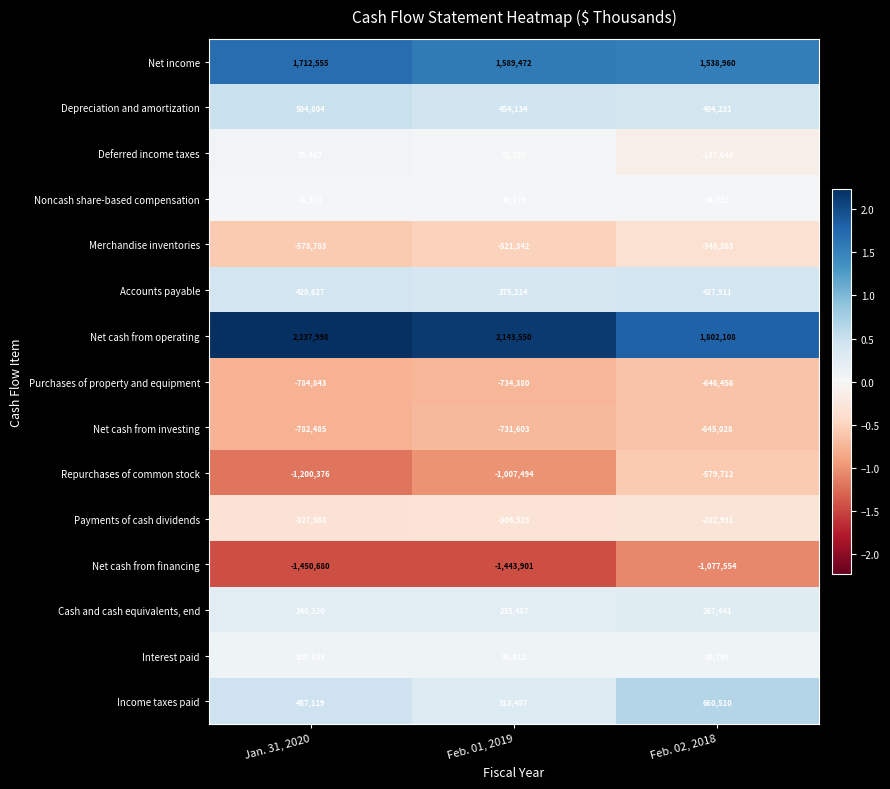

At Feb. 02, 2018, list the series in order from largest to smallest.

Net cash from operating, Net income, Income taxes paid, Accounts payable, Depreciation and amortization, Cash and cash equivalents, end, Interest paid, Noncash share-based compensation, Deferred income taxes, Payments of cash dividends, Merchandise inventories, Repurchases of common stock, Net cash from investing, Purchases of property and equipment, Net cash from financing